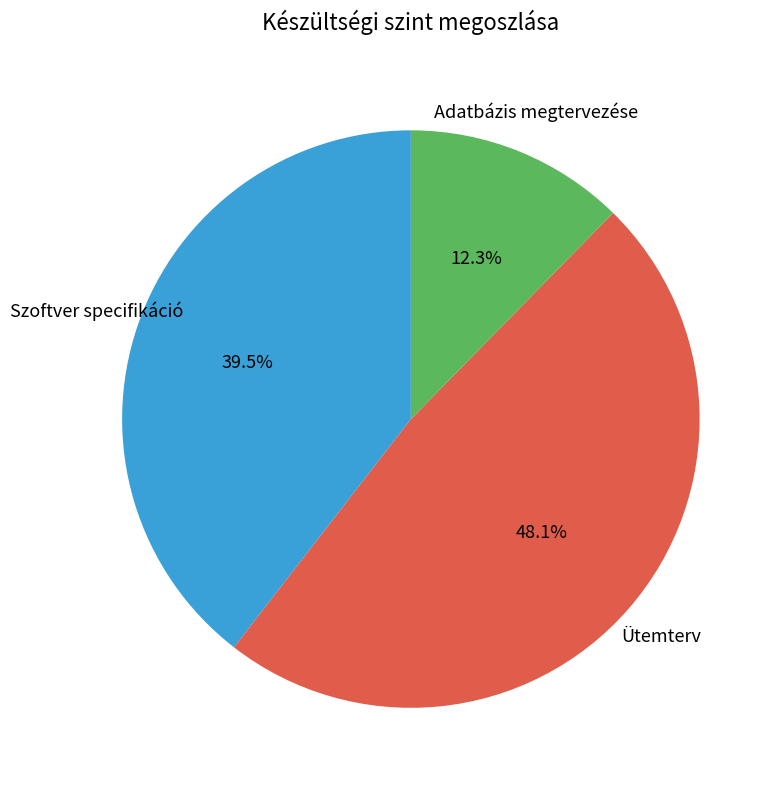

Is there a majority slice in this chart?

No